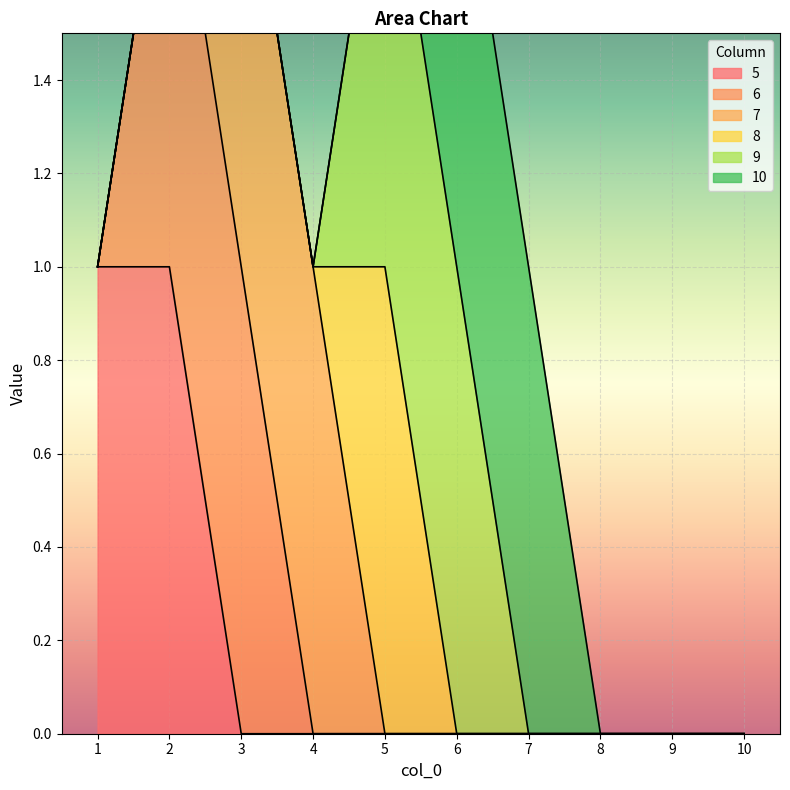

What is the sum of all 7 values?

2